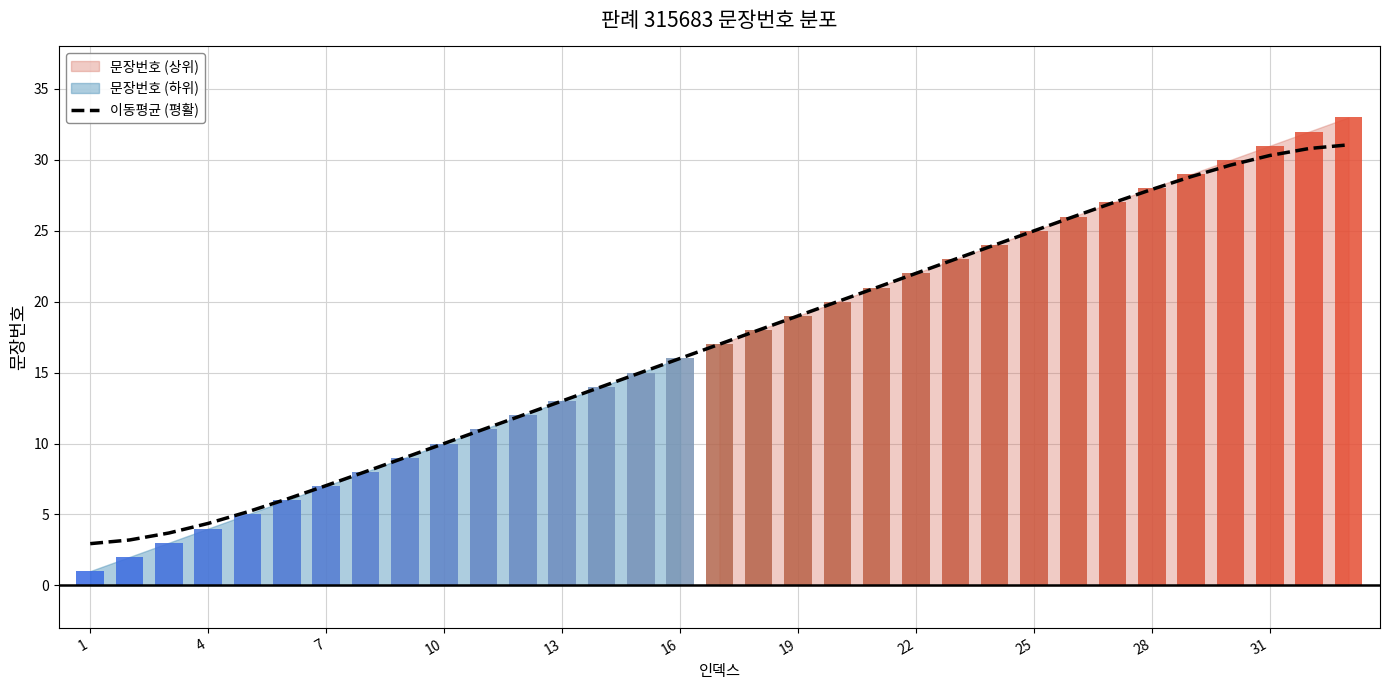

What is the difference between the second highest and minimum values?

27.9